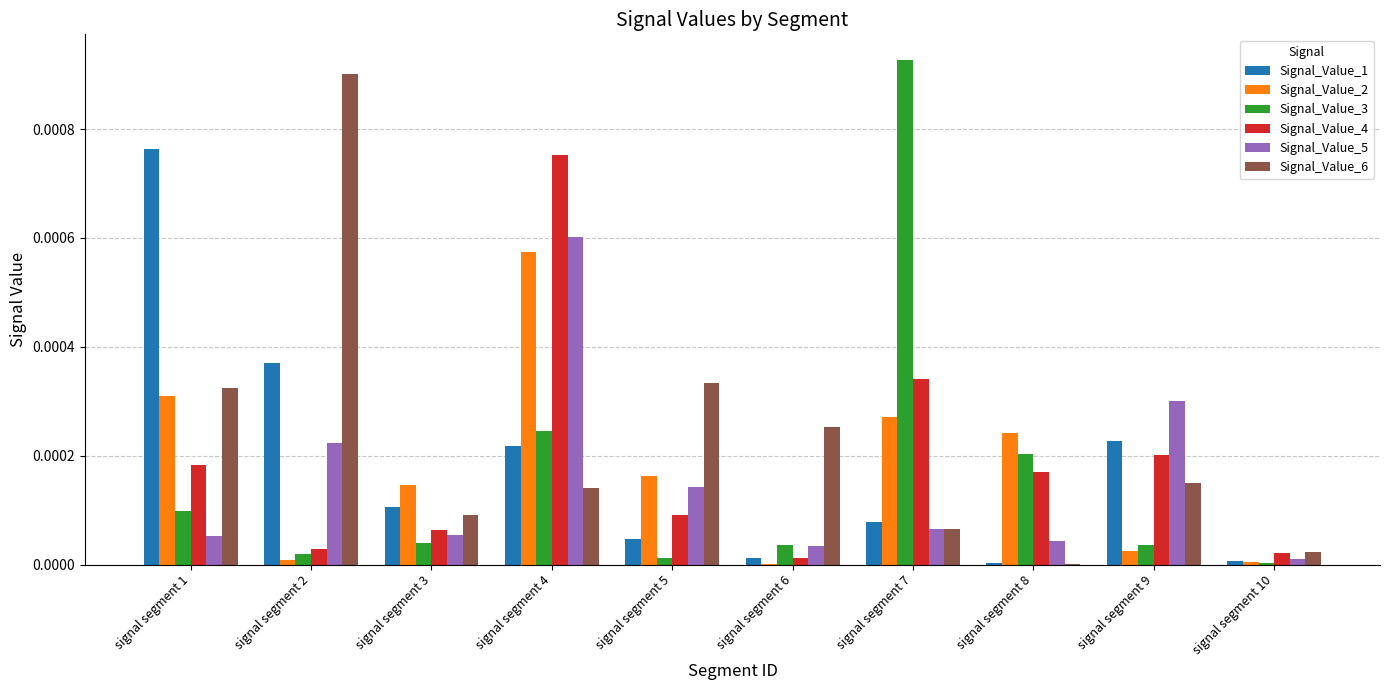

The value of Signal_Value_3 at signal segment 9 is 0.0. True or false?

True